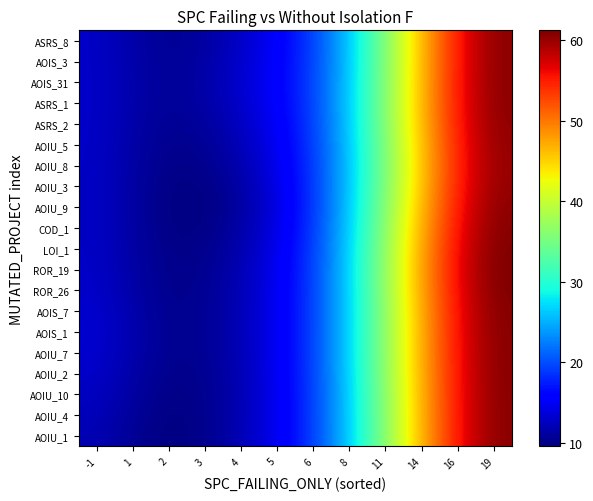

What is the difference between the highest and lowest values at 5?

1.5